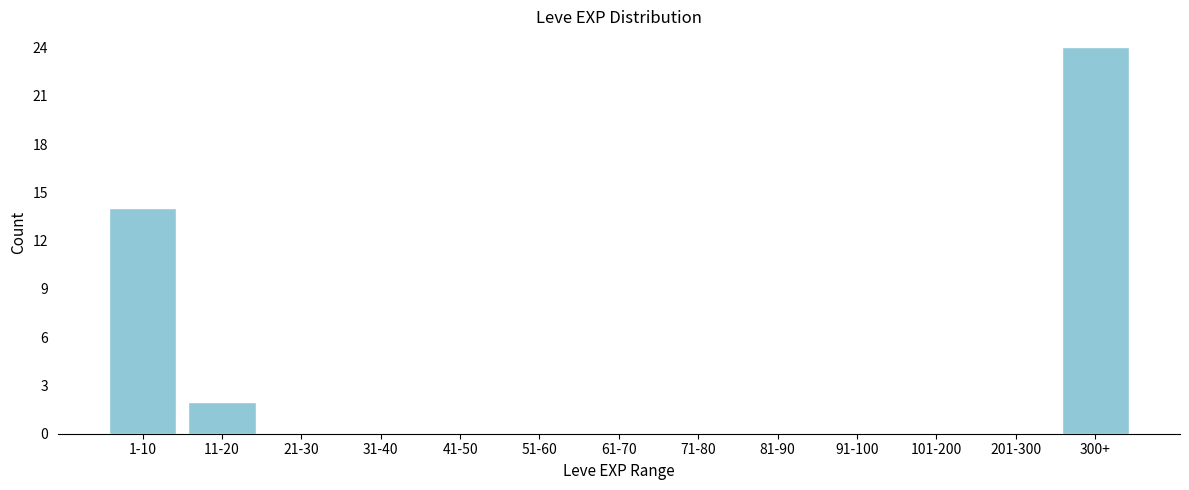

Reading right to left, extract all data points from this chart.

300+=24	201-300=0	101-200=0	91-100=0	81-90=0	71-80=0	61-70=0	51-60=0	41-50=0	31-40=0	21-30=0	11-20=2	1-10=14